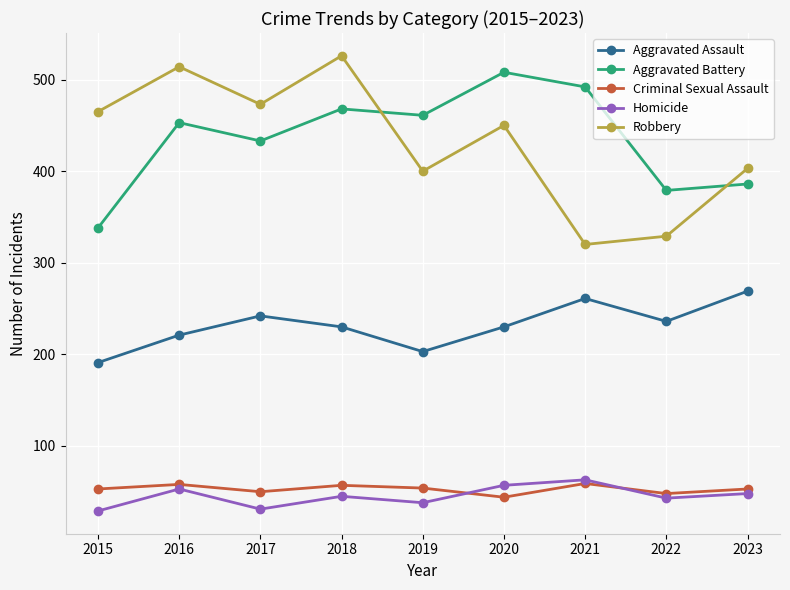

What is the total value across all series at 2017?

1229